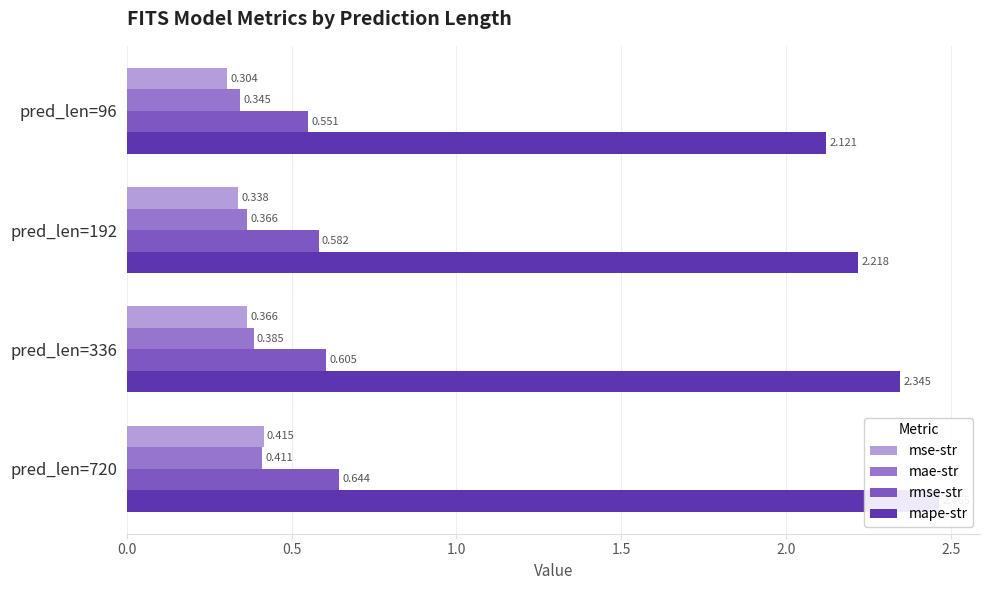

Which series changed the most between pred_len=96 and pred_len=336?

mape-str